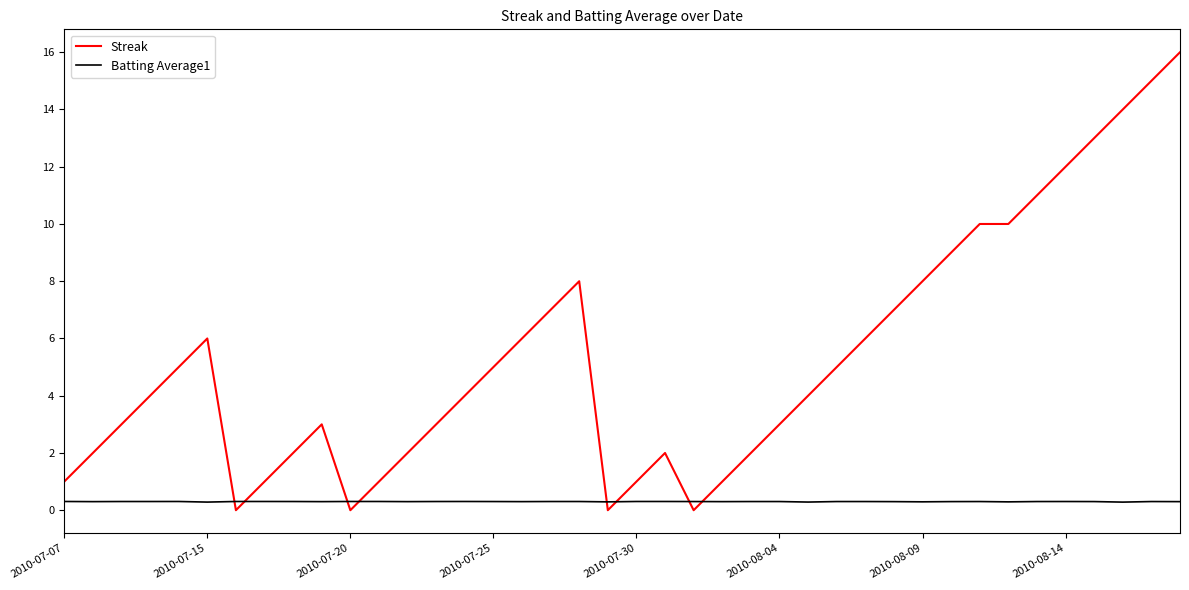

Does the chart display data point markers on the line(s)?

No